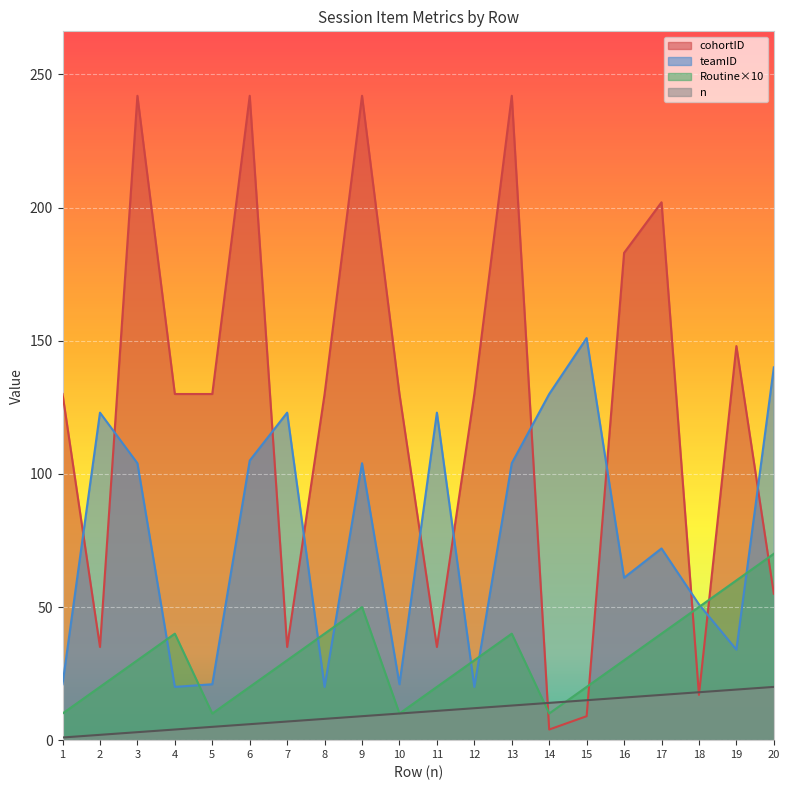

Count the number of data series in this chart.

4